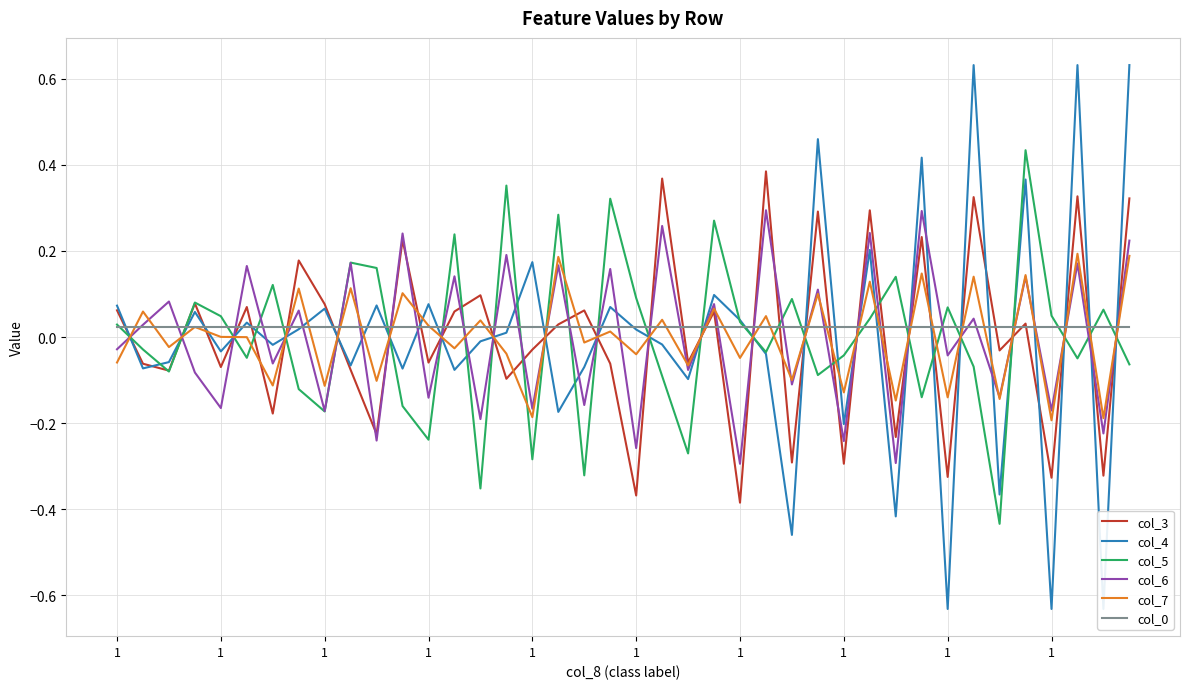

The col_4 series shows 0.0 at 1. True or false?

True